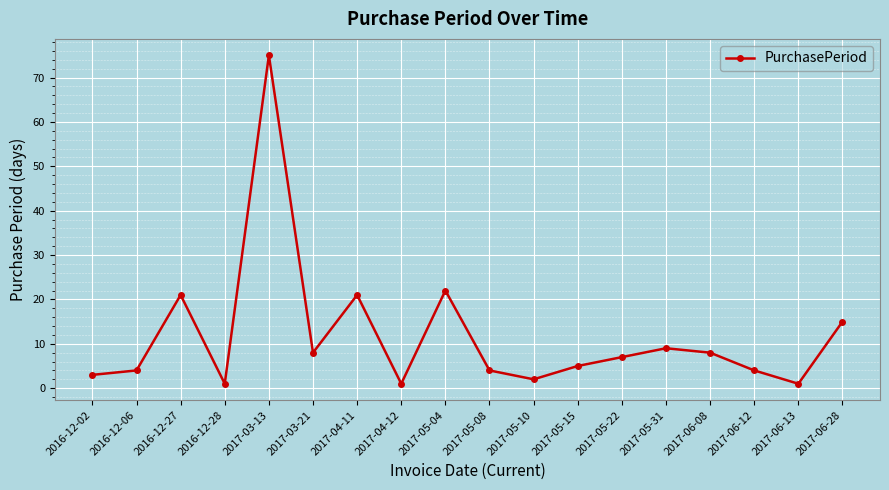

What is the label of the 17th point from the left?

2017-06-13